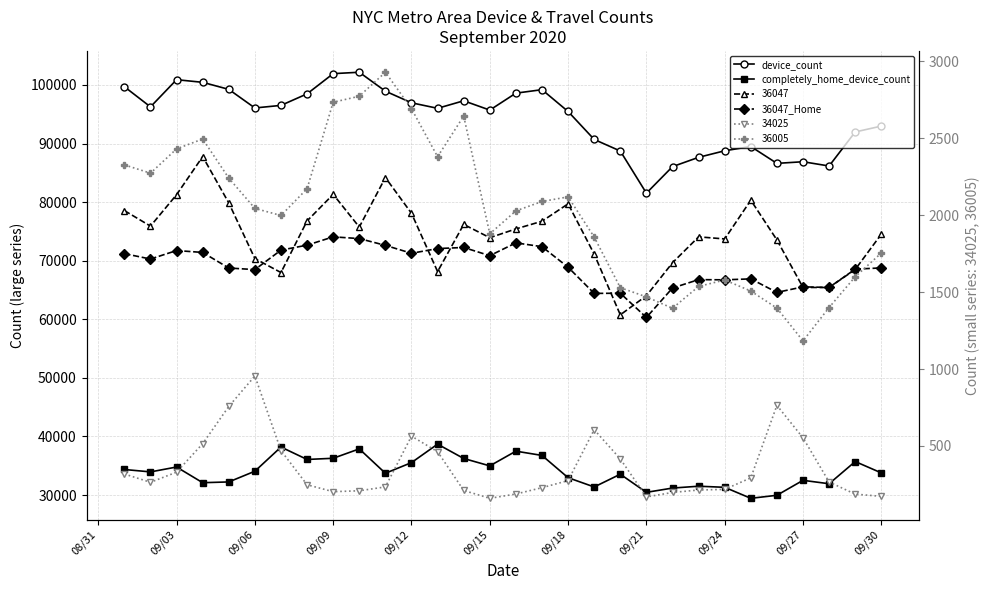

What is the greatest value displayed?

102170